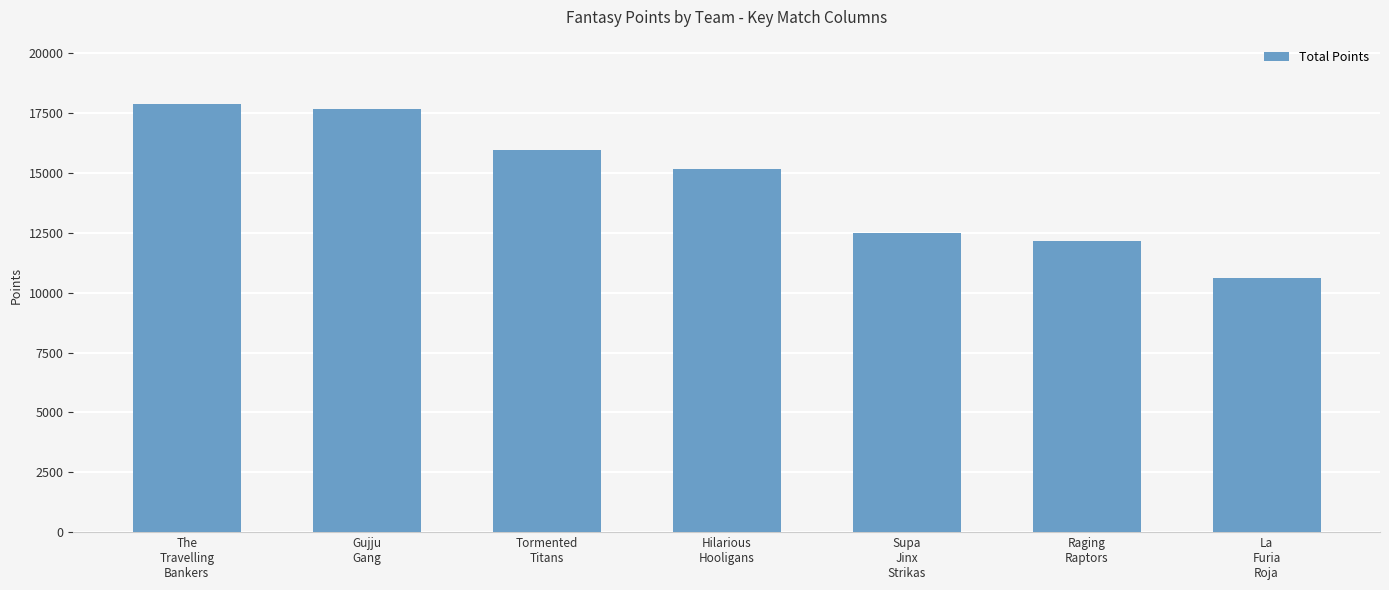

What is the sum of all values?

101986.0